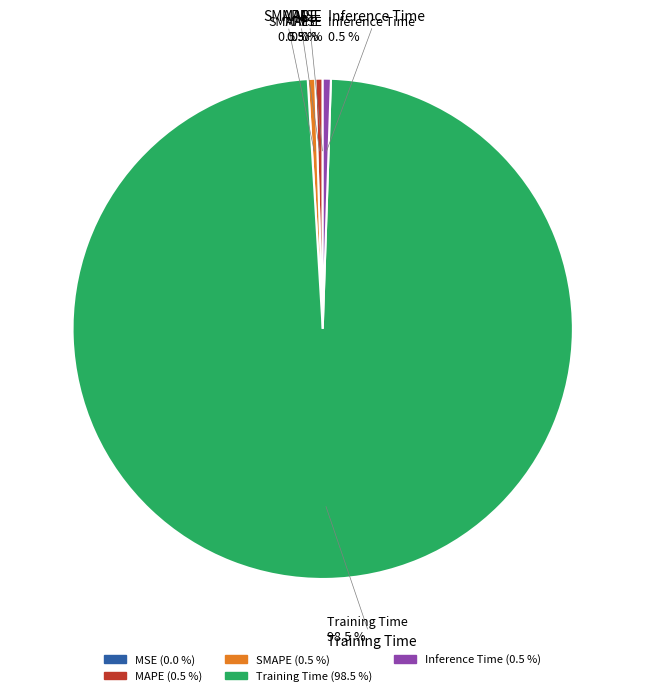

Is it true that Inference Time is 11% of the pie?

False